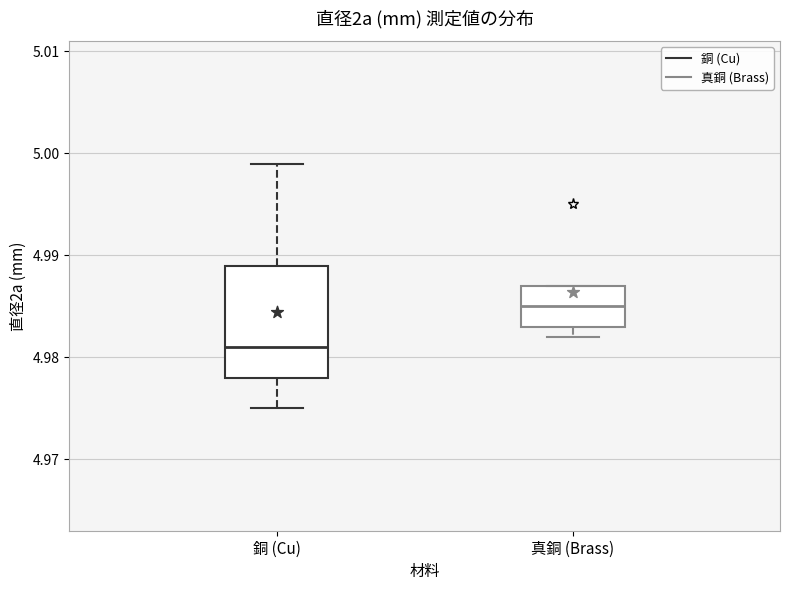

Reading left to right, read every box against the y-axis: the position of its median line, the range the box covers, and the ends of its whiskers. The values are not printed on the chart, so give them approximately, as read against the axis.

銅 (Cu): median 4.981, box 4.978 to 4.989, whiskers 4.975 to 4.999
真銅 (Brass): median 4.985, box 4.983 to 4.987, whiskers 4.982 to 4.987